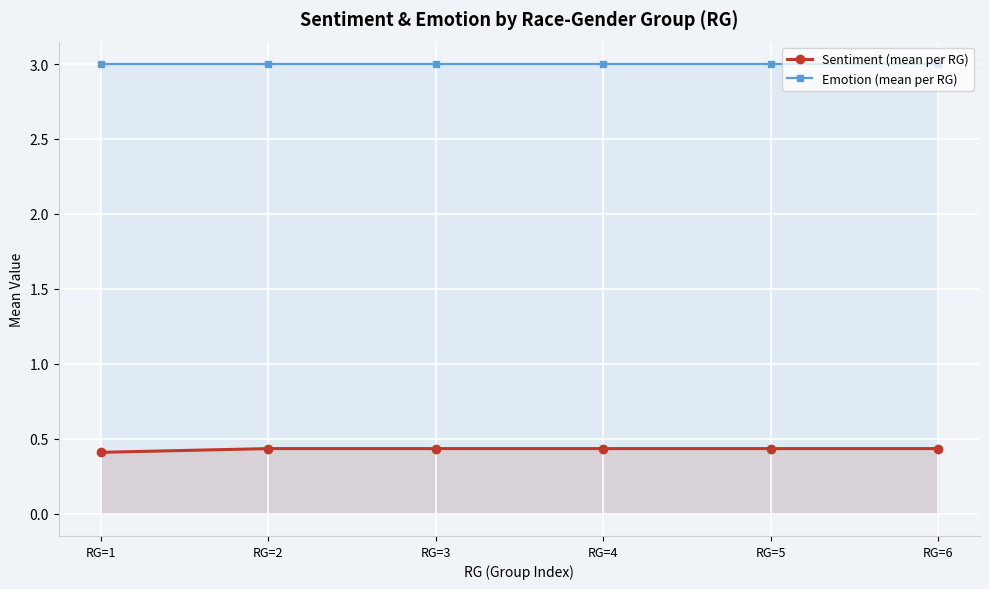

How many lines are shown in the chart?

2